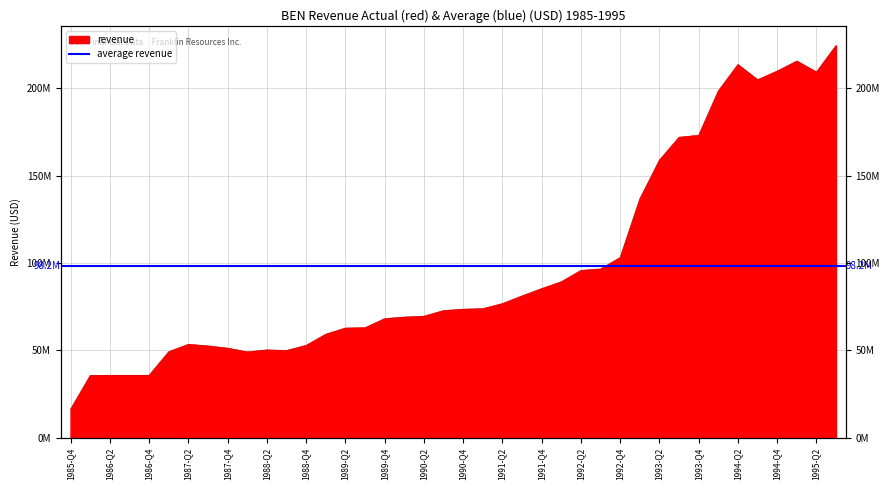

How many data points are less than 73600000?

20